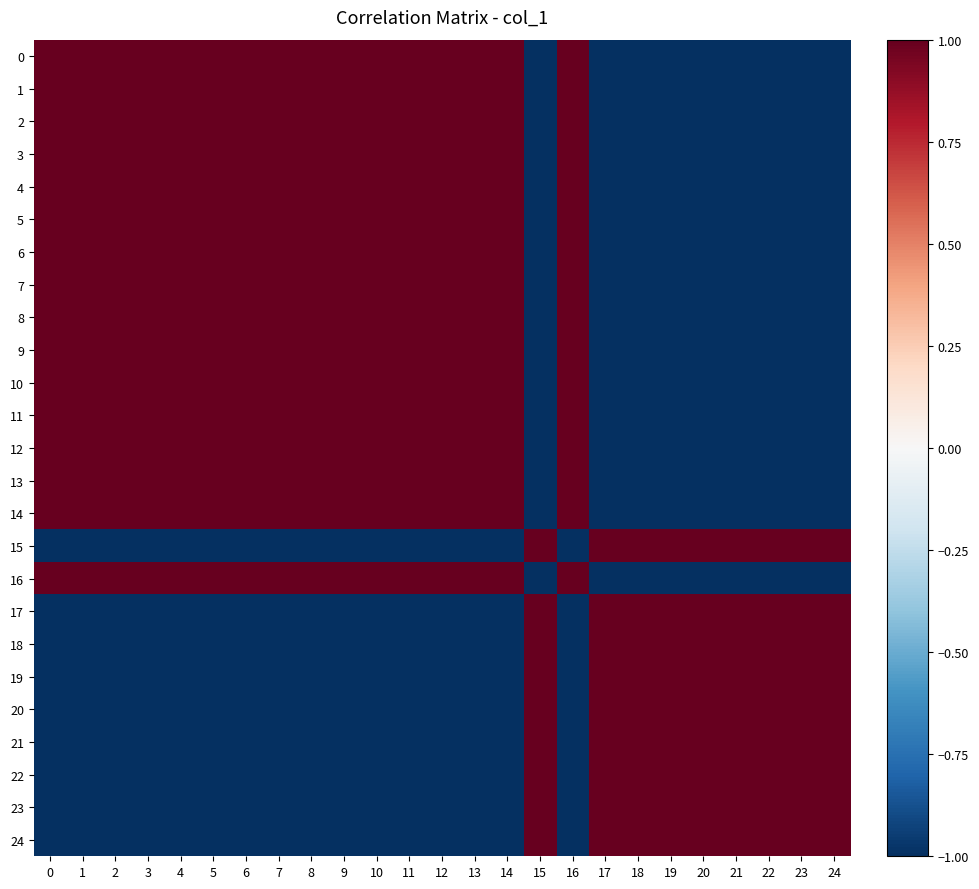

Reading left to right, list all the values displayed in this chart.

row_0: 1.0	1.0	1.0	1.0	1.0	1.0	1.0	1.0	1.0	1.0	1.0	1.0	1.0	1.0	1.0	-1.0	1.0	-1.0	-1.0	-1.0	-1.0	-1.0	-1.0	-1.0	-1.0
row_1: 1.0	1.0	1.0	1.0	1.0	1.0	1.0	1.0	1.0	1.0	1.0	1.0	1.0	1.0	1.0	-1.0	1.0	-1.0	-1.0	-1.0	-1.0	-1.0	-1.0	-1.0	-1.0
row_2: 1.0	1.0	1.0	1.0	1.0	1.0	1.0	1.0	1.0	1.0	1.0	1.0	1.0	1.0	1.0	-1.0	1.0	-1.0	-1.0	-1.0	-1.0	-1.0	-1.0	-1.0	-1.0
row_3: 1.0	1.0	1.0	1.0	1.0	1.0	1.0	1.0	1.0	1.0	1.0	1.0	1.0	1.0	1.0	-1.0	1.0	-1.0	-1.0	-1.0	-1.0	-1.0	-1.0	-1.0	-1.0
row_4: 1.0	1.0	1.0	1.0	1.0	1.0	1.0	1.0	1.0	1.0	1.0	1.0	1.0	1.0	1.0	-1.0	1.0	-1.0	-1.0	-1.0	-1.0	-1.0	-1.0	-1.0	-1.0
row_5: 1.0	1.0	1.0	1.0	1.0	1.0	1.0	1.0	1.0	1.0	1.0	1.0	1.0	1.0	1.0	-1.0	1.0	-1.0	-1.0	-1.0	-1.0	-1.0	-1.0	-1.0	-1.0
row_6: 1.0	1.0	1.0	1.0	1.0	1.0	1.0	1.0	1.0	1.0	1.0	1.0	1.0	1.0	1.0	-1.0	1.0	-1.0	-1.0	-1.0	-1.0	-1.0	-1.0	-1.0	-1.0
row_7: 1.0	1.0	1.0	1.0	1.0	1.0	1.0	1.0	1.0	1.0	1.0	1.0	1.0	1.0	1.0	-1.0	1.0	-1.0	-1.0	-1.0	-1.0	-1.0	-1.0	-1.0	-1.0
row_8: 1.0	1.0	1.0	1.0	1.0	1.0	1.0	1.0	1.0	1.0	1.0	1.0	1.0	1.0	1.0	-1.0	1.0	-1.0	-1.0	-1.0	-1.0	-1.0	-1.0	-1.0	-1.0
row_9: 1.0	1.0	1.0	1.0	1.0	1.0	1.0	1.0	1.0	1.0	1.0	1.0	1.0	1.0	1.0	-1.0	1.0	-1.0	-1.0	-1.0	-1.0	-1.0	-1.0	-1.0	-1.0
row_10: 1.0	1.0	1.0	1.0	1.0	1.0	1.0	1.0	1.0	1.0	1.0	1.0	1.0	1.0	1.0	-1.0	1.0	-1.0	-1.0	-1.0	-1.0	-1.0	-1.0	-1.0	-1.0
row_11: 1.0	1.0	1.0	1.0	1.0	1.0	1.0	1.0	1.0	1.0	1.0	1.0	1.0	1.0	1.0	-1.0	1.0	-1.0	-1.0	-1.0	-1.0	-1.0	-1.0	-1.0	-1.0
row_12: 1.0	1.0	1.0	1.0	1.0	1.0	1.0	1.0	1.0	1.0	1.0	1.0	1.0	1.0	1.0	-1.0	1.0	-1.0	-1.0	-1.0	-1.0	-1.0	-1.0	-1.0	-1.0
row_13: 1.0	1.0	1.0	1.0	1.0	1.0	1.0	1.0	1.0	1.0	1.0	1.0	1.0	1.0	1.0	-1.0	1.0	-1.0	-1.0	-1.0	-1.0	-1.0	-1.0	-1.0	-1.0
row_14: 1.0	1.0	1.0	1.0	1.0	1.0	1.0	1.0	1.0	1.0	1.0	1.0	1.0	1.0	1.0	-1.0	1.0	-1.0	-1.0	-1.0	-1.0	-1.0	-1.0	-1.0	-1.0
row_15: -1.0	-1.0	-1.0	-1.0	-1.0	-1.0	-1.0	-1.0	-1.0	-1.0	-1.0	-1.0	-1.0	-1.0	-1.0	1.0	-1.0	1.0	1.0	1.0	1.0	1.0	1.0	1.0	1.0
row_16: 1.0	1.0	1.0	1.0	1.0	1.0	1.0	1.0	1.0	1.0	1.0	1.0	1.0	1.0	1.0	-1.0	1.0	-1.0	-1.0	-1.0	-1.0	-1.0	-1.0	-1.0	-1.0
row_17: -1.0	-1.0	-1.0	-1.0	-1.0	-1.0	-1.0	-1.0	-1.0	-1.0	-1.0	-1.0	-1.0	-1.0	-1.0	1.0	-1.0	1.0	1.0	1.0	1.0	1.0	1.0	1.0	1.0
row_18: -1.0	-1.0	-1.0	-1.0	-1.0	-1.0	-1.0	-1.0	-1.0	-1.0	-1.0	-1.0	-1.0	-1.0	-1.0	1.0	-1.0	1.0	1.0	1.0	1.0	1.0	1.0	1.0	1.0
row_19: -1.0	-1.0	-1.0	-1.0	-1.0	-1.0	-1.0	-1.0	-1.0	-1.0	-1.0	-1.0	-1.0	-1.0	-1.0	1.0	-1.0	1.0	1.0	1.0	1.0	1.0	1.0	1.0	1.0
row_20: -1.0	-1.0	-1.0	-1.0	-1.0	-1.0	-1.0	-1.0	-1.0	-1.0	-1.0	-1.0	-1.0	-1.0	-1.0	1.0	-1.0	1.0	1.0	1.0	1.0	1.0	1.0	1.0	1.0
row_21: -1.0	-1.0	-1.0	-1.0	-1.0	-1.0	-1.0	-1.0	-1.0	-1.0	-1.0	-1.0	-1.0	-1.0	-1.0	1.0	-1.0	1.0	1.0	1.0	1.0	1.0	1.0	1.0	1.0
row_22: -1.0	-1.0	-1.0	-1.0	-1.0	-1.0	-1.0	-1.0	-1.0	-1.0	-1.0	-1.0	-1.0	-1.0	-1.0	1.0	-1.0	1.0	1.0	1.0	1.0	1.0	1.0	1.0	1.0
row_23: -1.0	-1.0	-1.0	-1.0	-1.0	-1.0	-1.0	-1.0	-1.0	-1.0	-1.0	-1.0	-1.0	-1.0	-1.0	1.0	-1.0	1.0	1.0	1.0	1.0	1.0	1.0	1.0	1.0
row_24: -1.0	-1.0	-1.0	-1.0	-1.0	-1.0	-1.0	-1.0	-1.0	-1.0	-1.0	-1.0	-1.0	-1.0	-1.0	1.0	-1.0	1.0	1.0	1.0	1.0	1.0	1.0	1.0	1.0